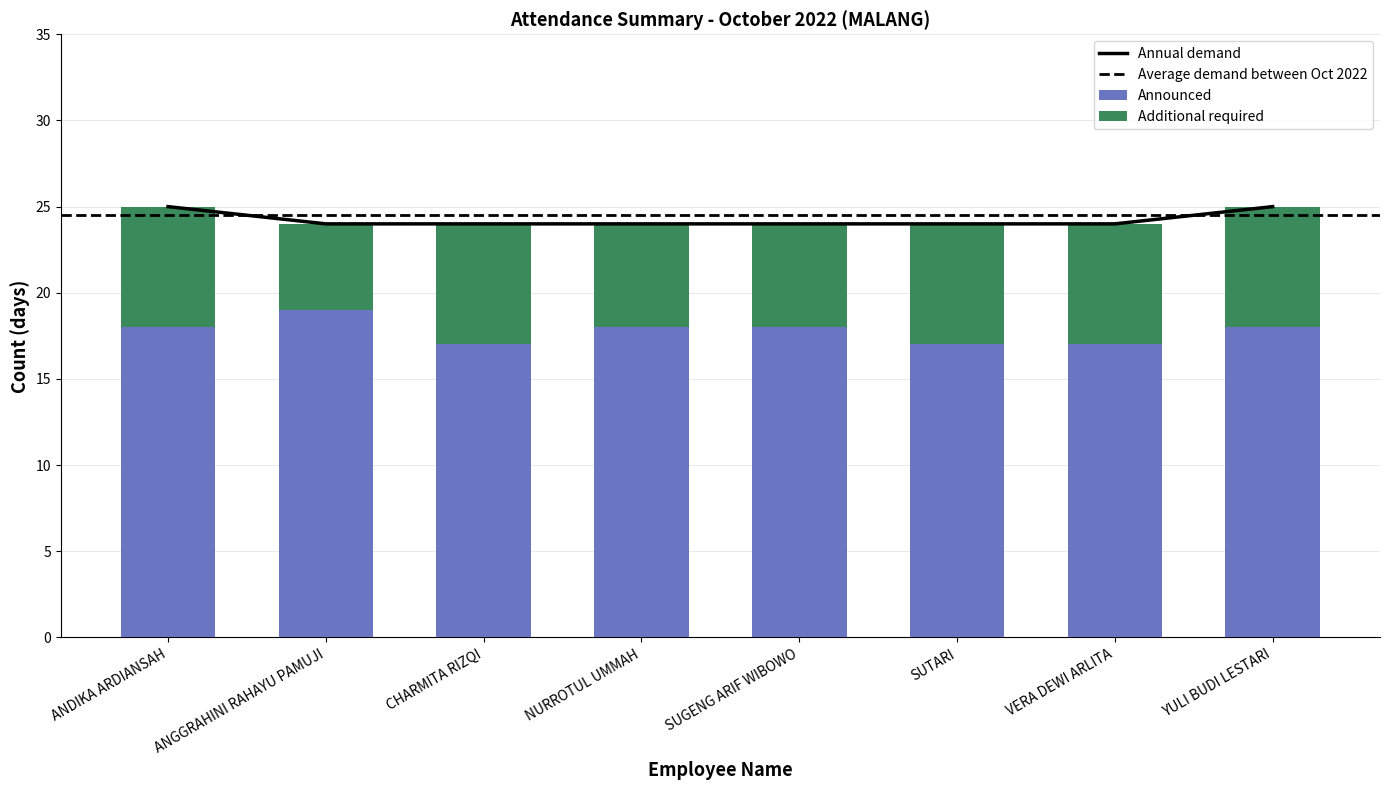

At NURROTUL UMMAH, list the series in order from largest to smallest.

Announced (AA count), Additional required (AB count)